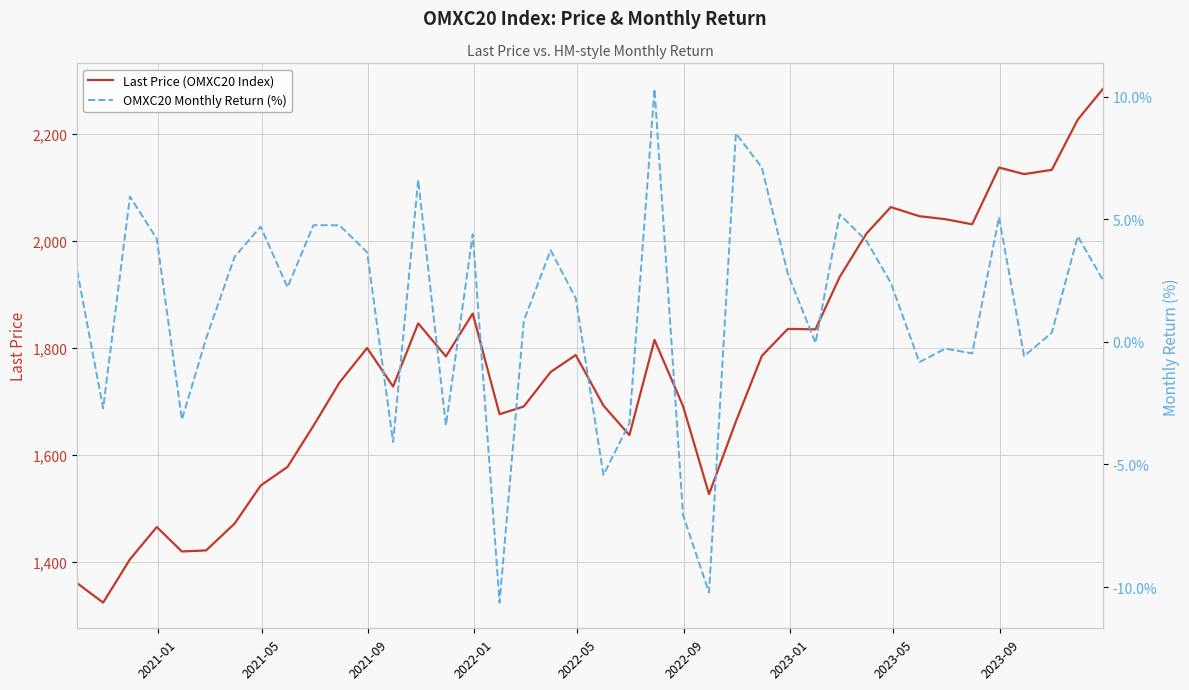

Rank the series by their maximum value, from lowest to highest.

OMXC20 Monthly Return (%), Last Price (OMXC20 Index)